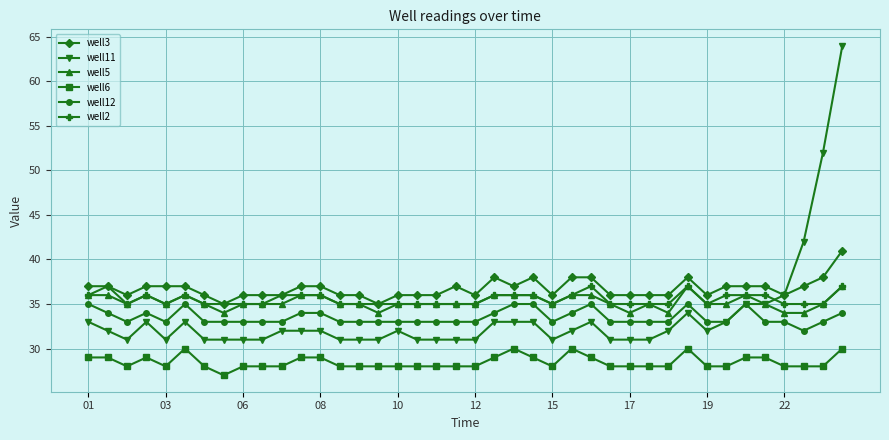

True or false: well12 and well5 cross at least once.

False